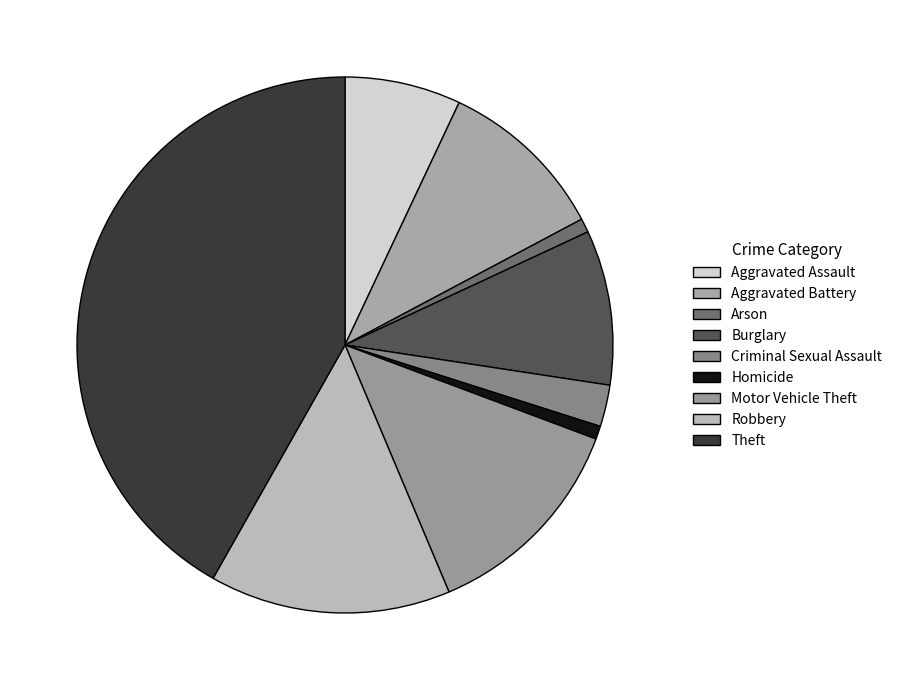

Is there any slice that represents more than half of the pie?

No